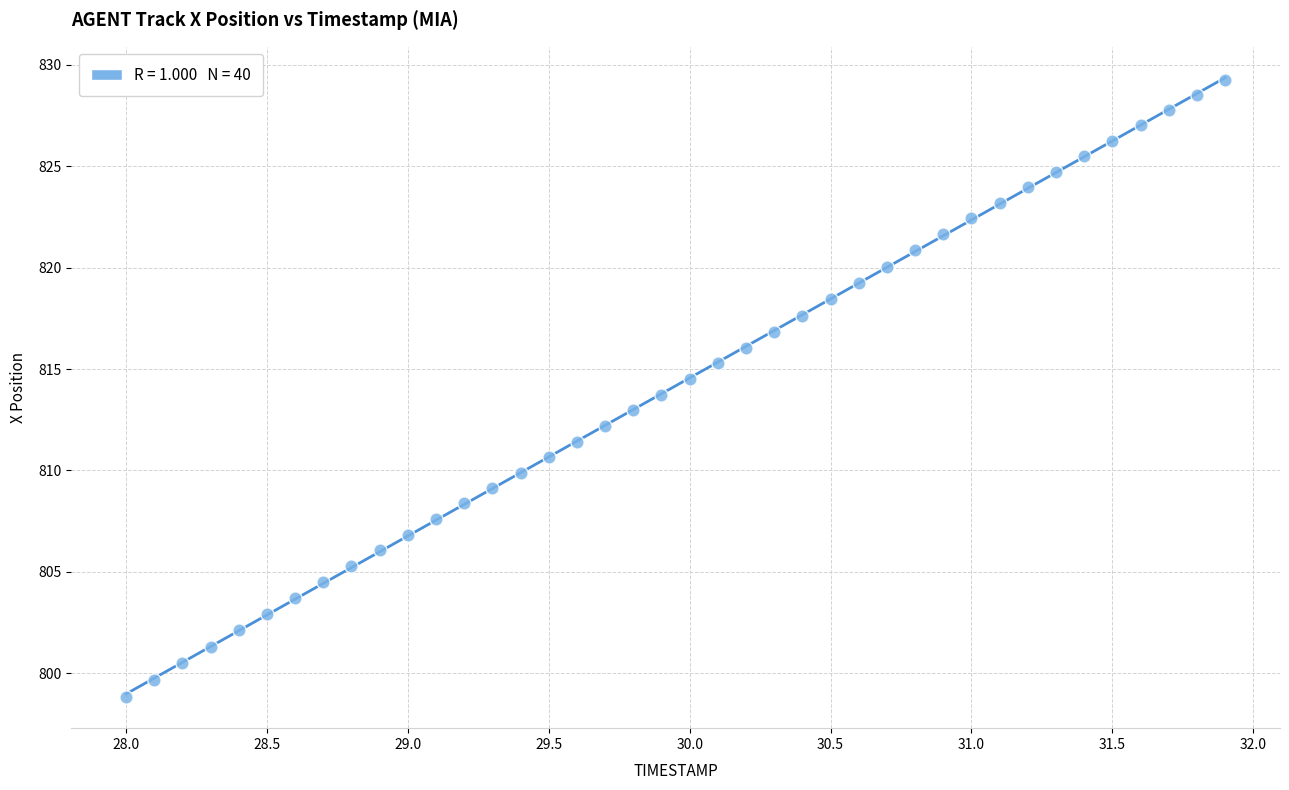

What is the range of X values (max minus min)?

3.9